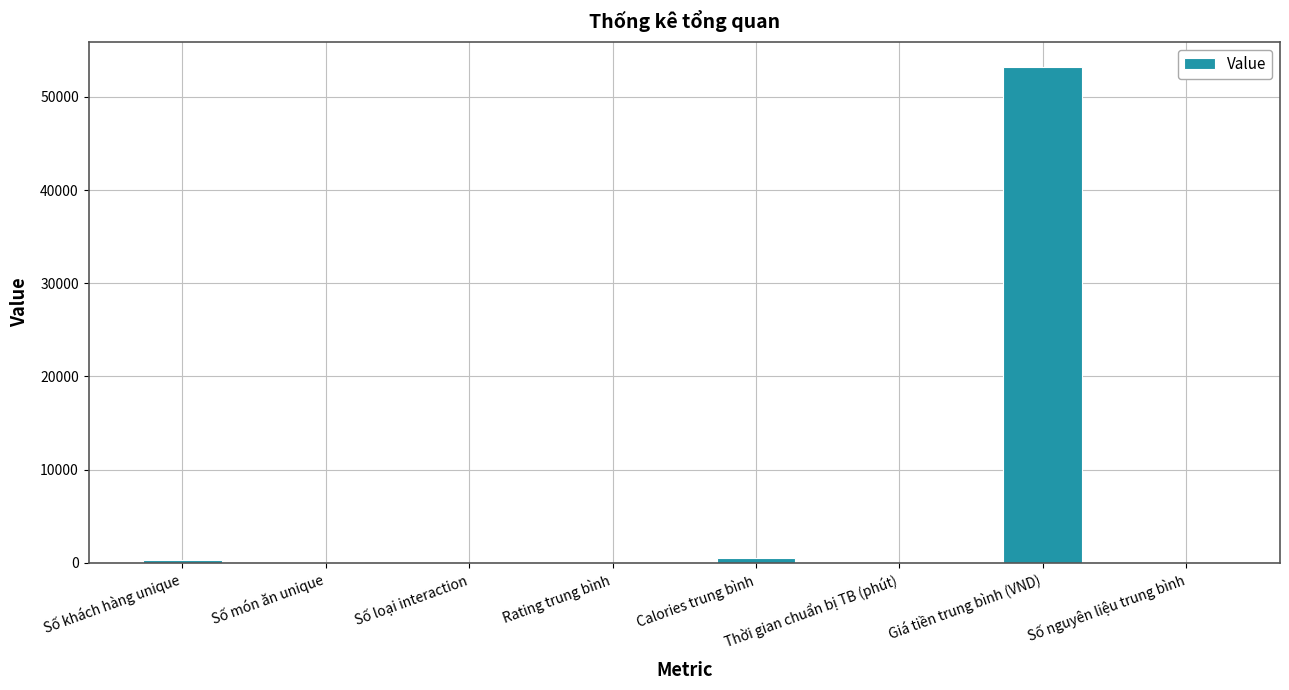

What is the maximum value shown in the chart?

53239.0